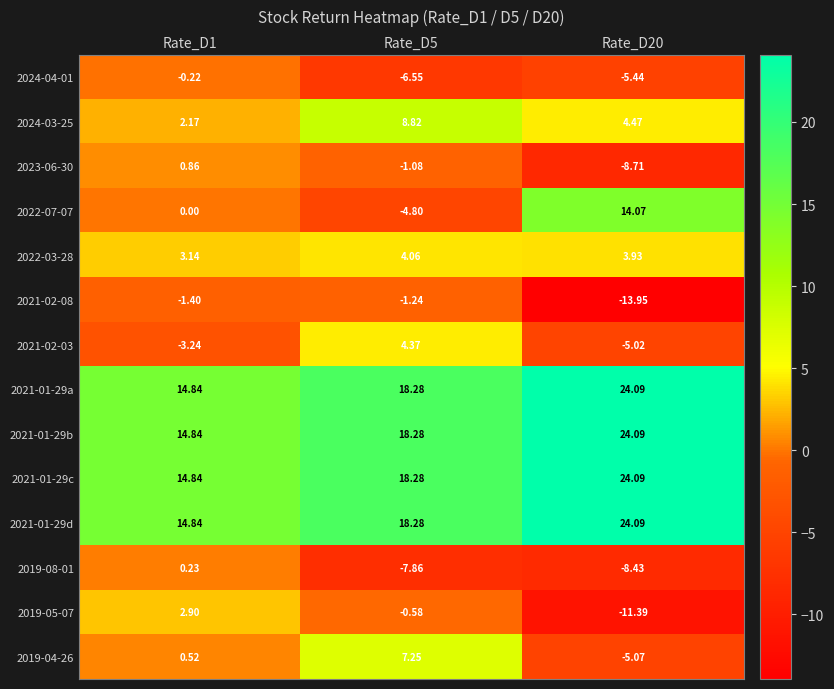

Is the value of 2021-01-29c at Rate_D1 greater than the value of 2021-02-08 at Rate_D20?

Yes